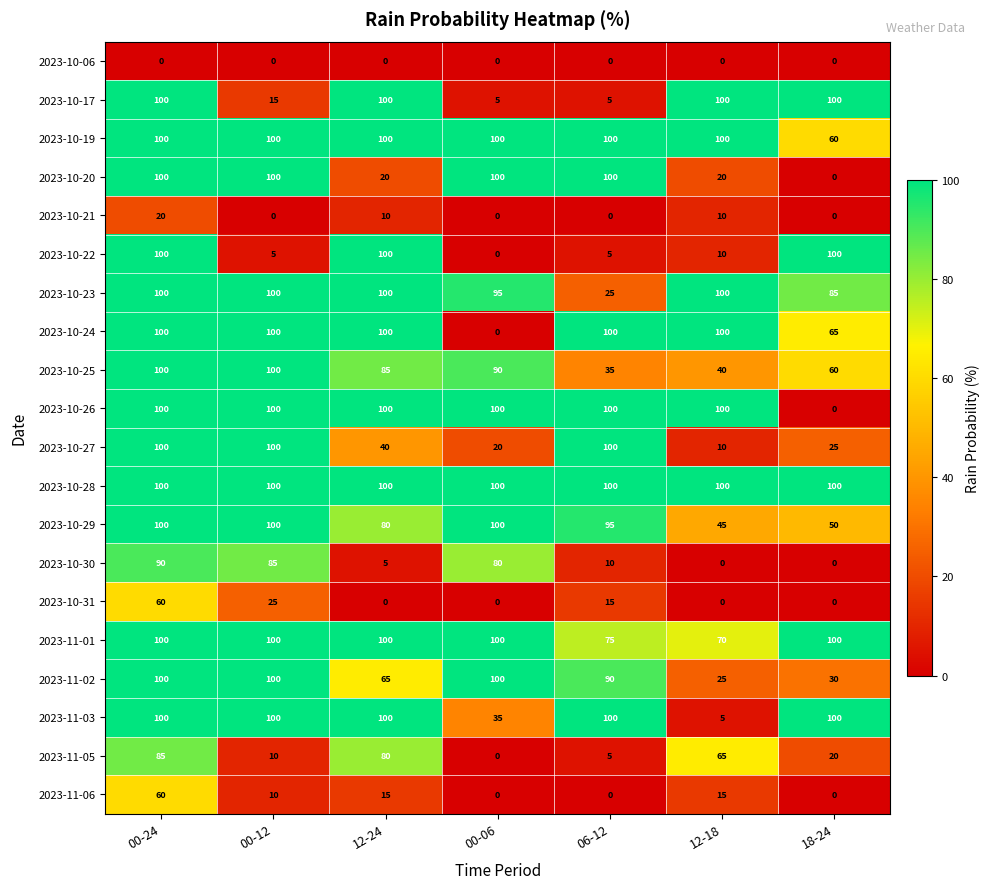

What is the highest value of the 2023-10-20 series?

100